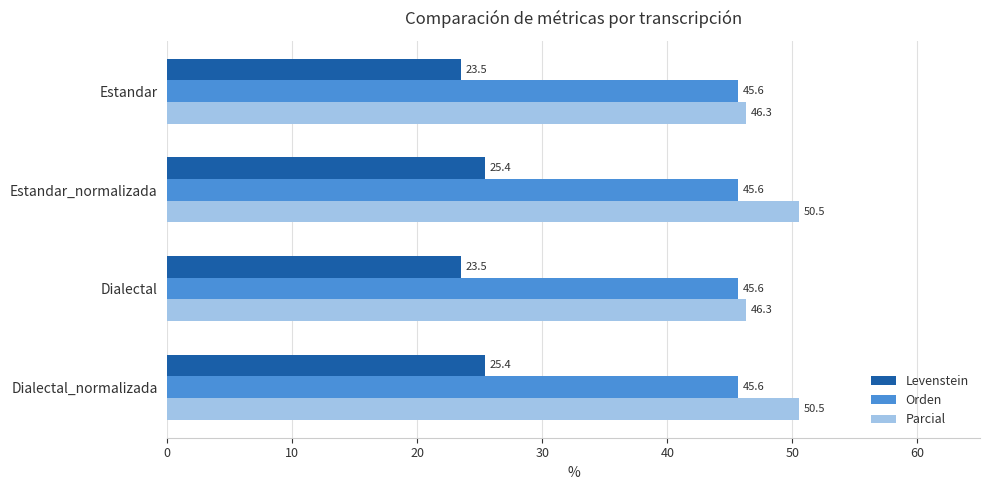

Which series has the largest total across all categories?

Parcial